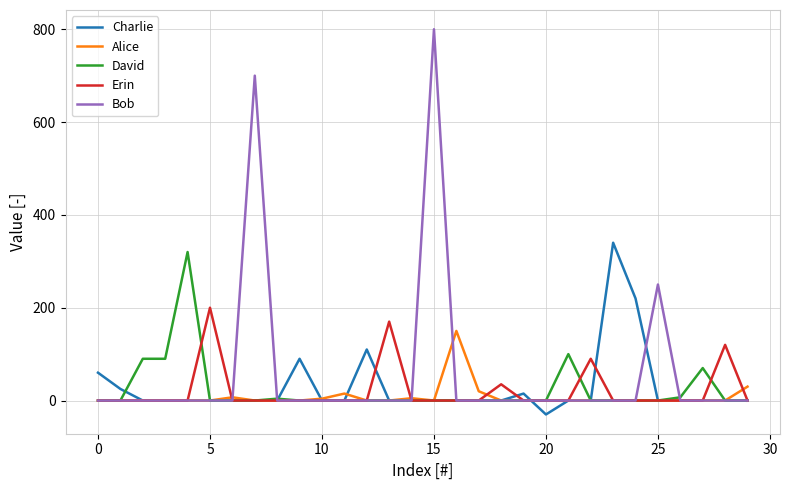

Which series has the largest range (max minus min)?

Bob